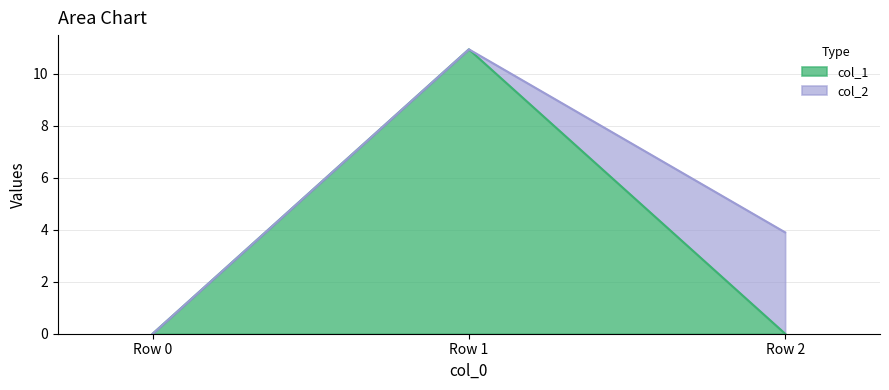

Read the value at Row 1.

10.9